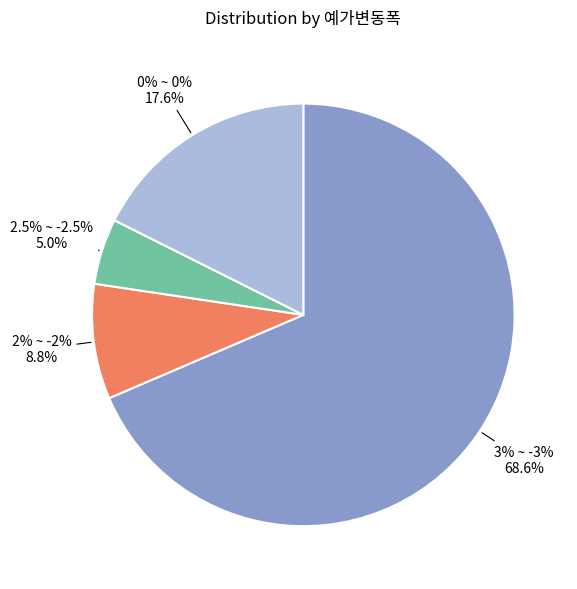

Approximately how many times larger is the value at 3% ~ -3% compared to 2% ~ -2%?

7.8